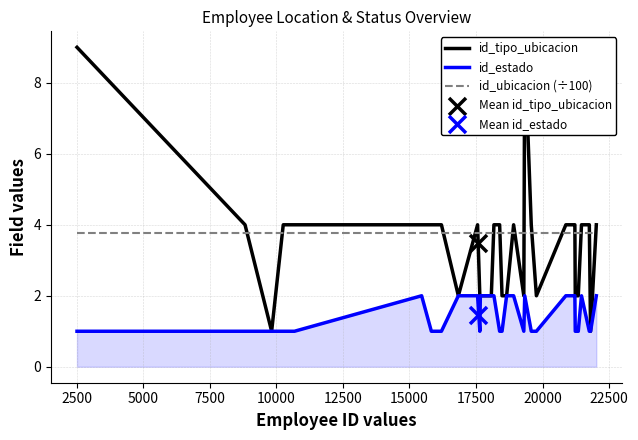

At how many categories does at least one series exceed 5?

2